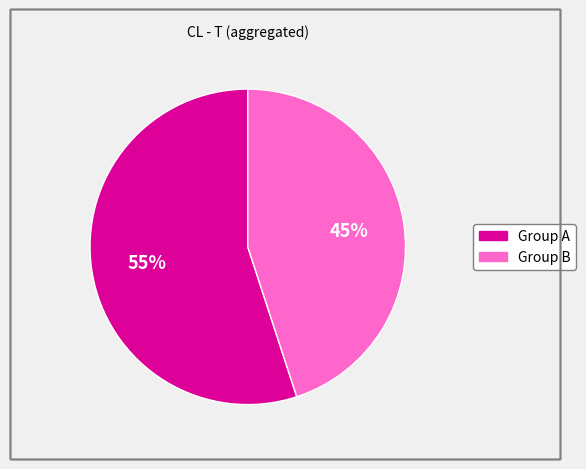

To the nearest percent, what is the difference between the largest and smallest slice percentages?

10%